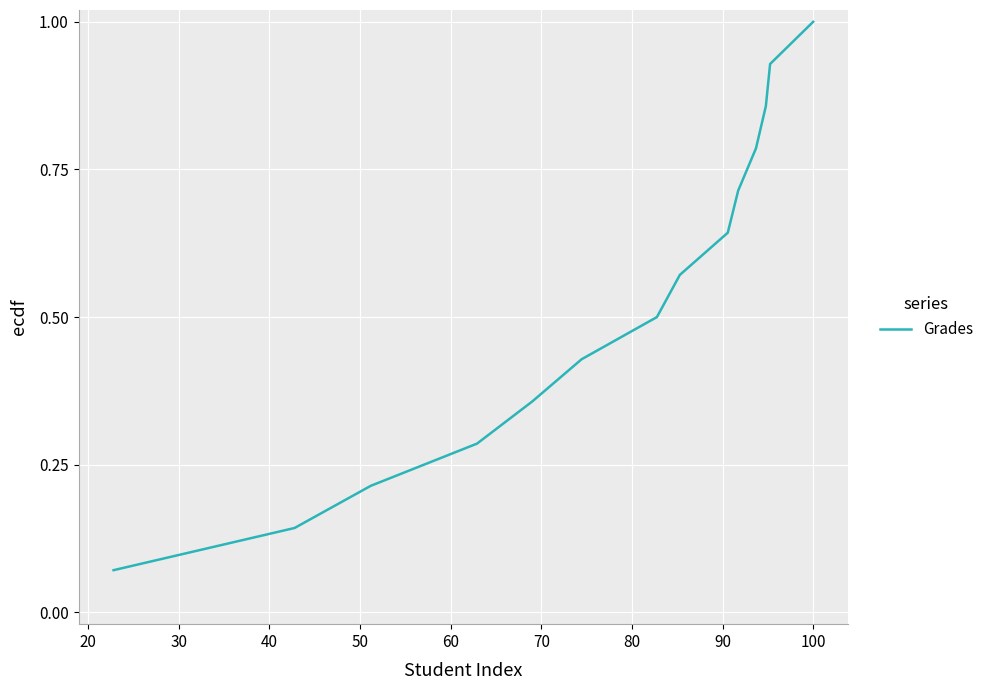

What is the maximum value shown in the chart?

1.0